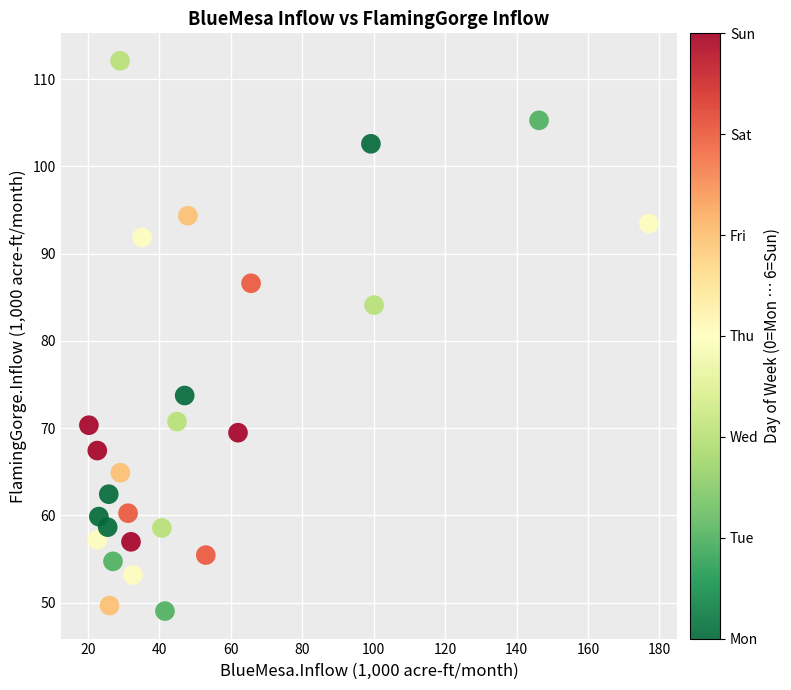

What Y value in the scatter plot is closest to 80?

84.1